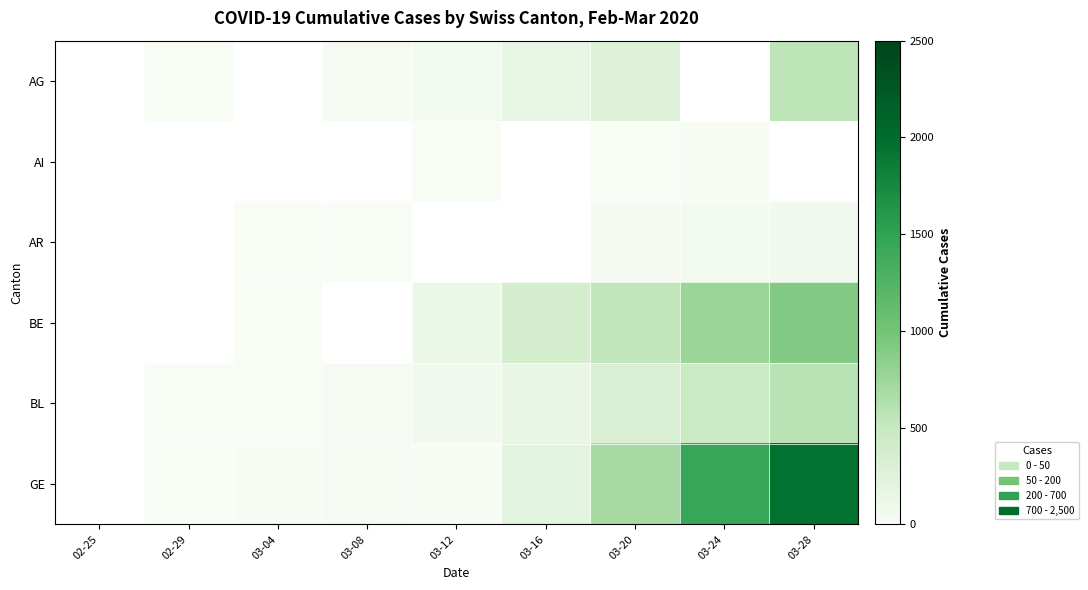

Where does the AI series first go above 4?

03-20